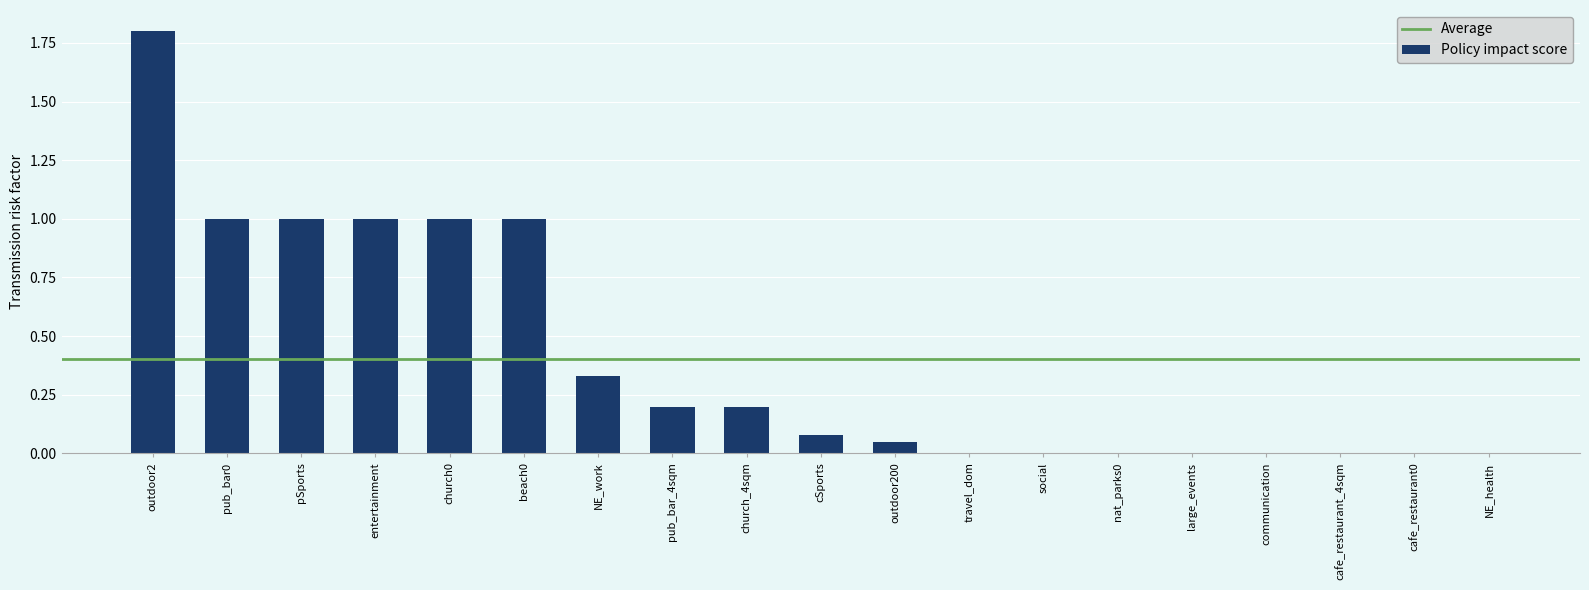

What is the sum of all values?

7.7